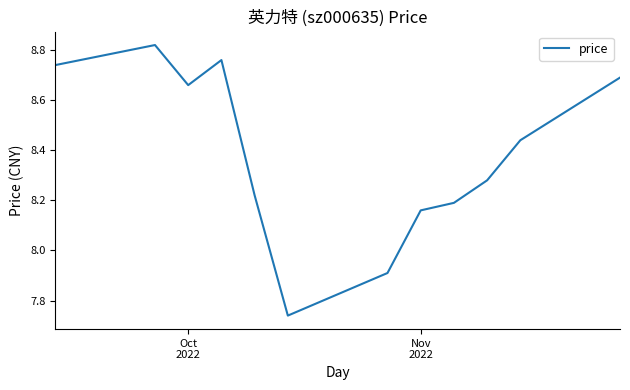

What is the difference between the maximum and minimum values?

1.1